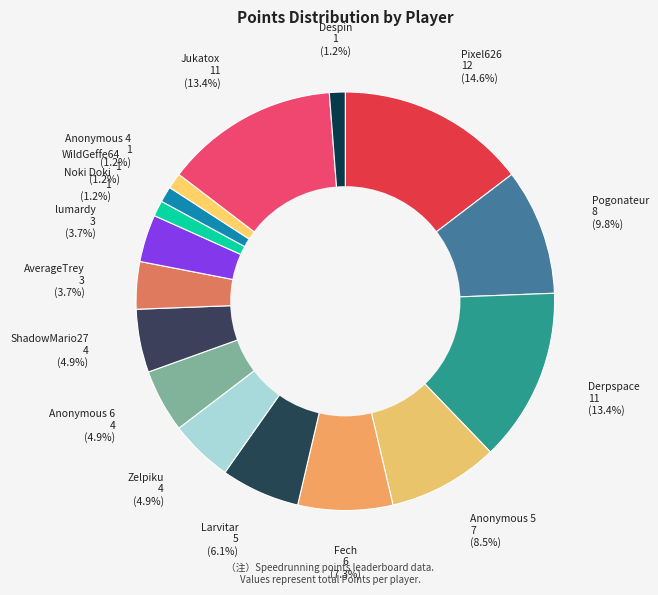

To the nearest percent, what portion does Zelpiku represent?

5%